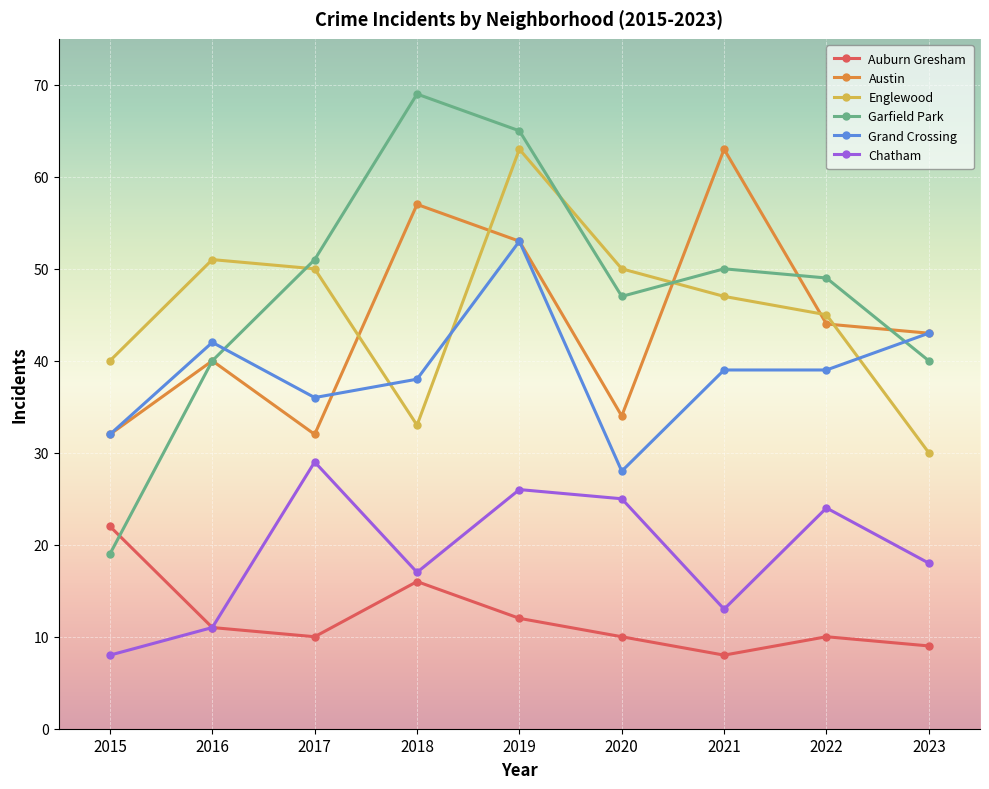

At which label is Austin closest to 47?

2022